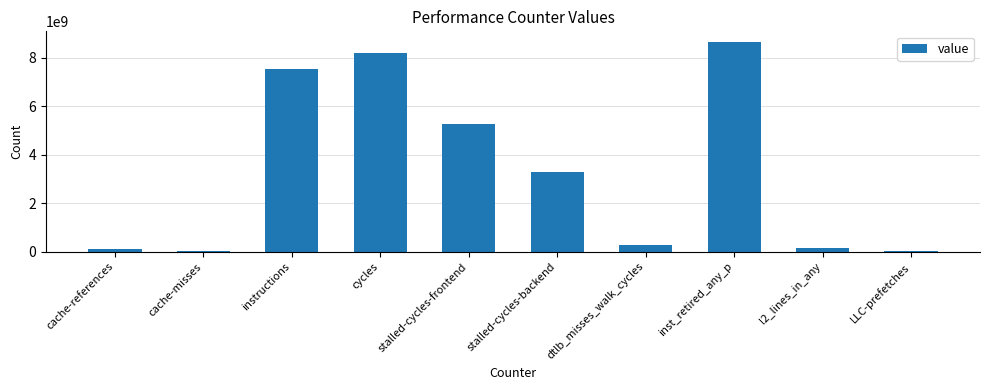

What is the approximate value at inst_retired_any_p?

8665373035